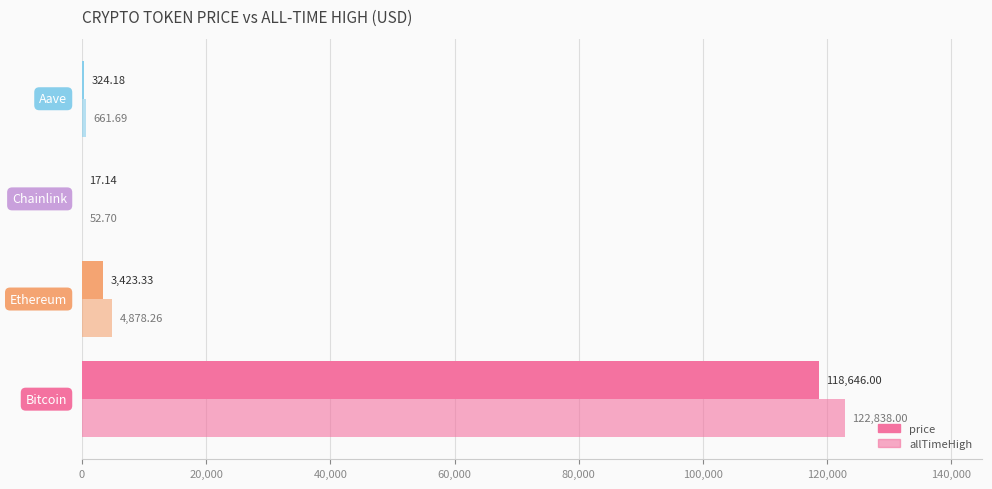

How many categories are shown in the chart?

4